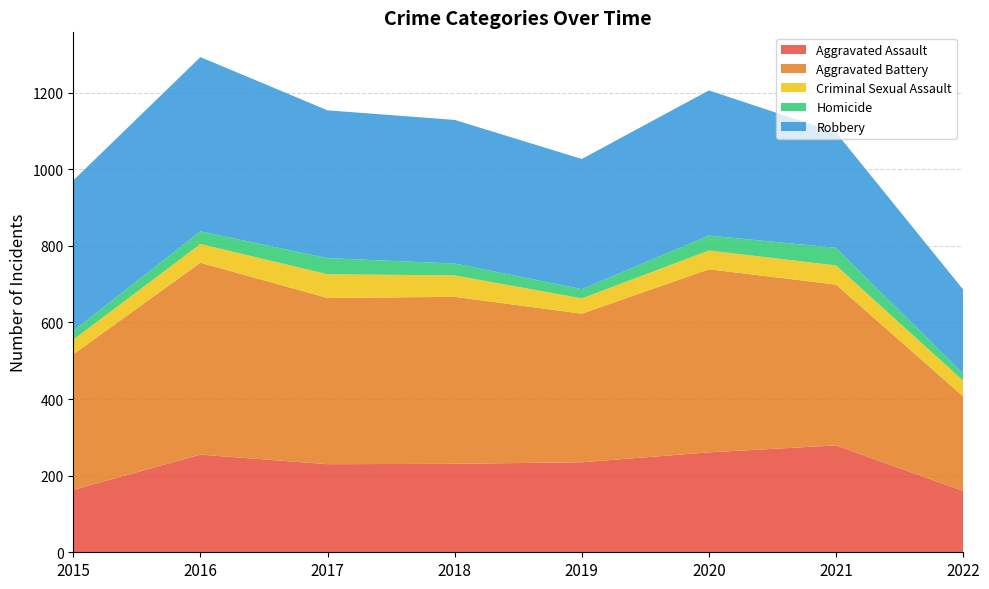

Reading left to right, transcribe all the data shown in this chart.

Aggravated Assault: 2015=163	2016=255	2017=230	2018=231	2019=235	2020=261	2021=279	2022=160
Aggravated Battery: 2015=354	2016=501	2017=434	2018=436	2019=388	2020=478	2021=420	2022=247
Criminal Sexual Assault: 2015=38	2016=49	2017=62	2018=56	2019=40	2020=49	2021=50	2022=41
Homicide: 2015=23	2016=33	2017=42	2018=31	2019=24	2020=39	2021=46	2022=18
Robbery: 2015=393	2016=455	2017=386	2018=375	2019=340	2020=379	2021=301	2022=220